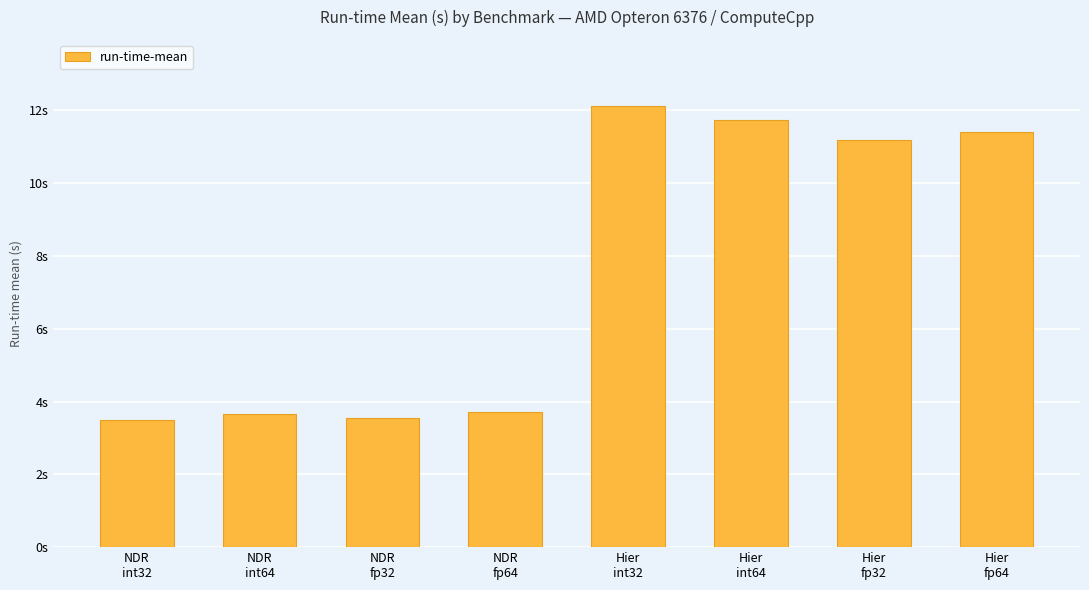

Are the bars horizontal?

No